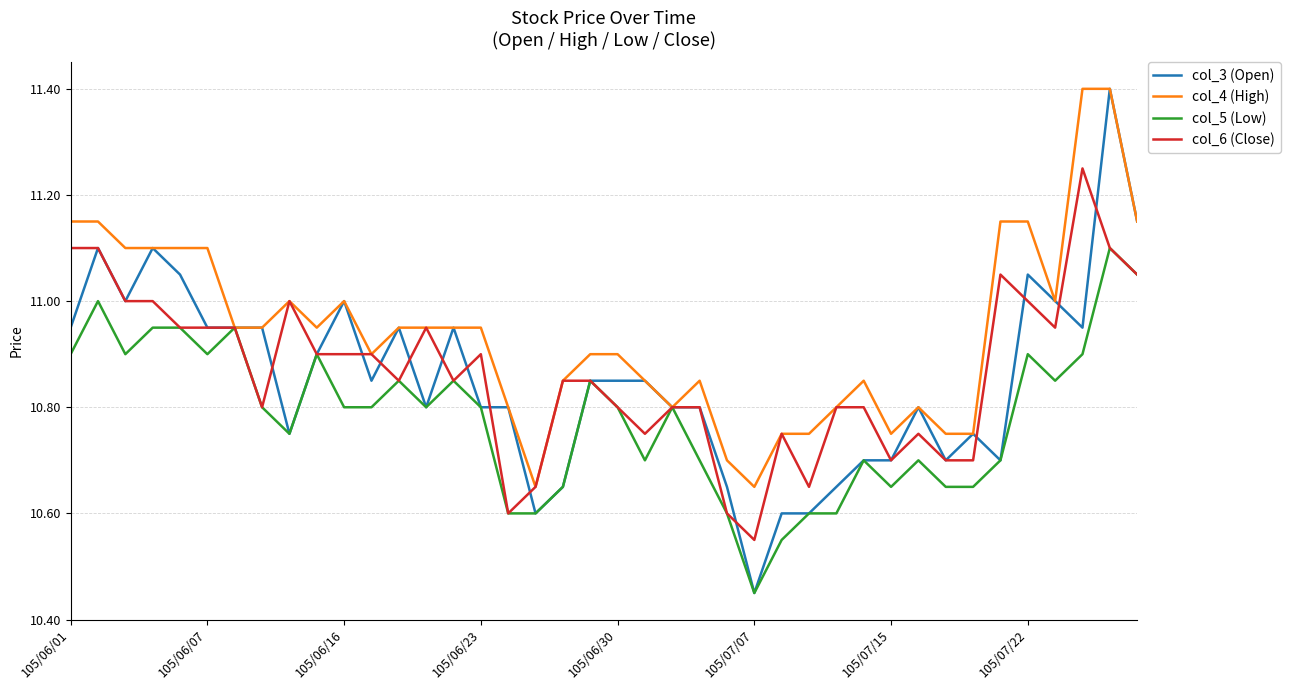

What is the maximum value shown in the chart?

11.4